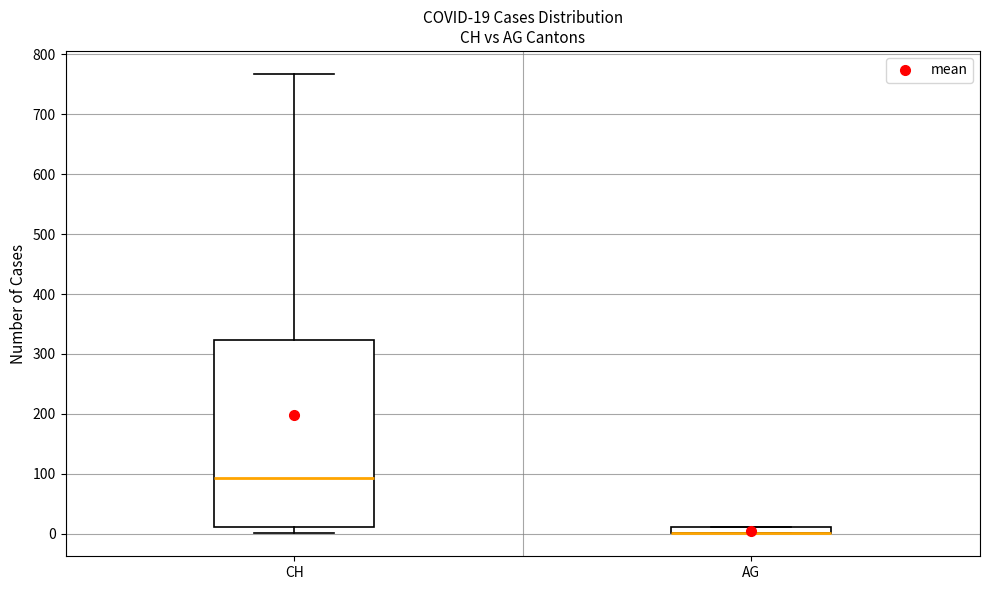

Which box is the tallest, from its lower edge to its upper edge?

CH